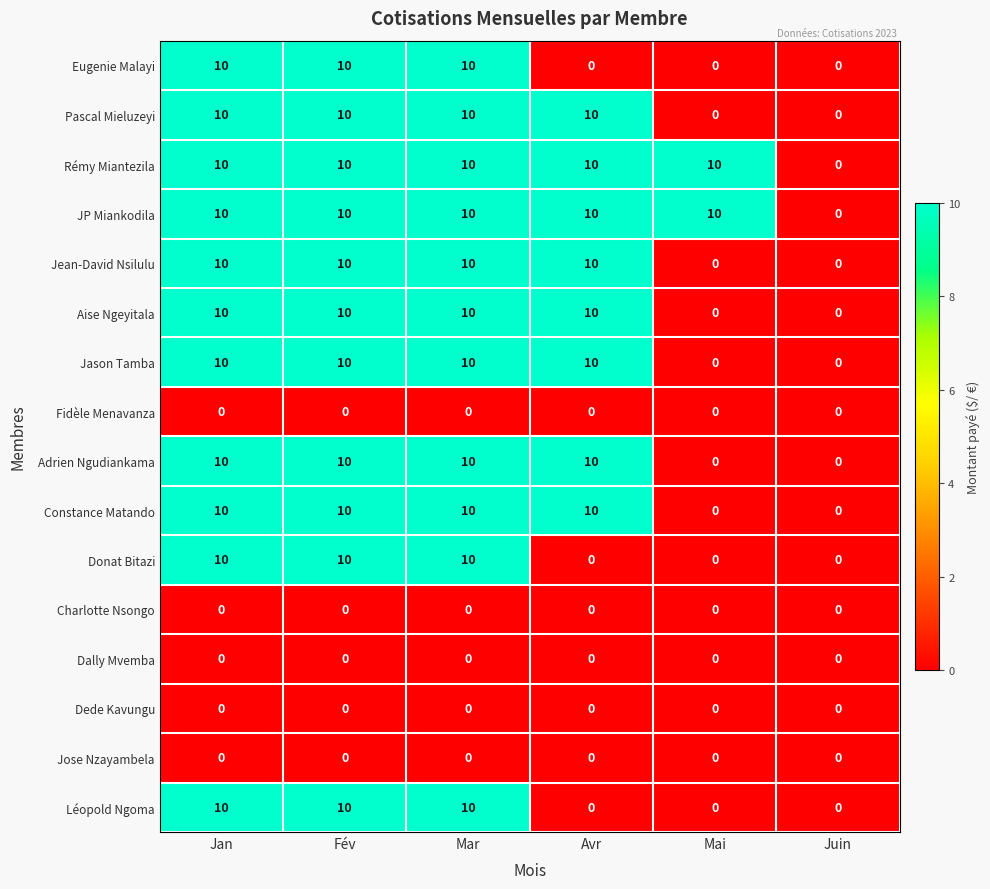

What is the difference between the maximum and minimum values in the Eugenie Malayi series?

10